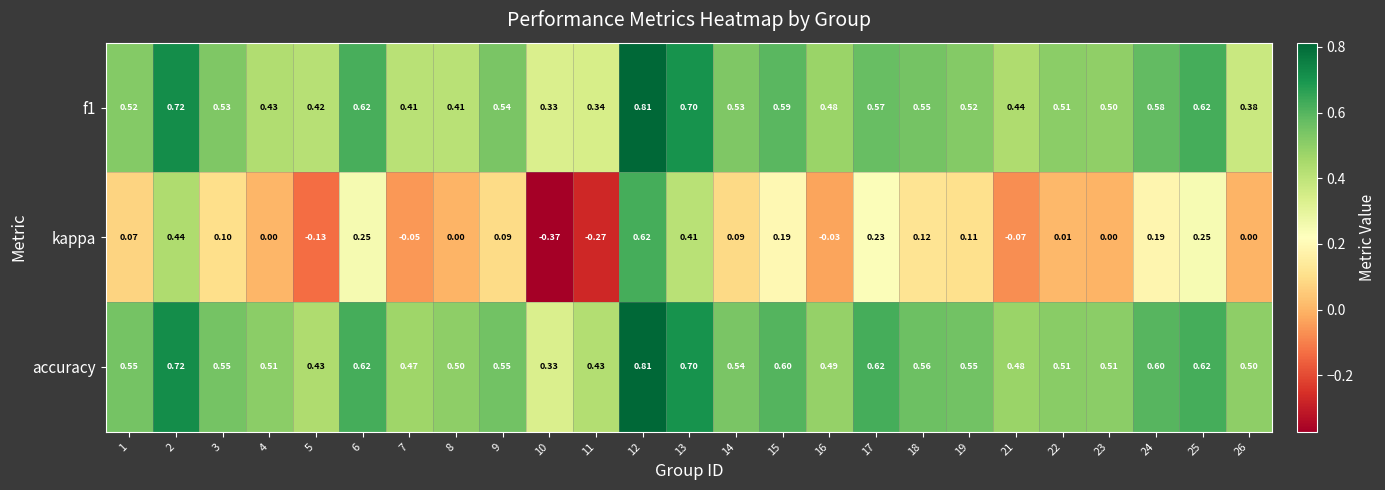

Which series has the widest spread of values?

kappa